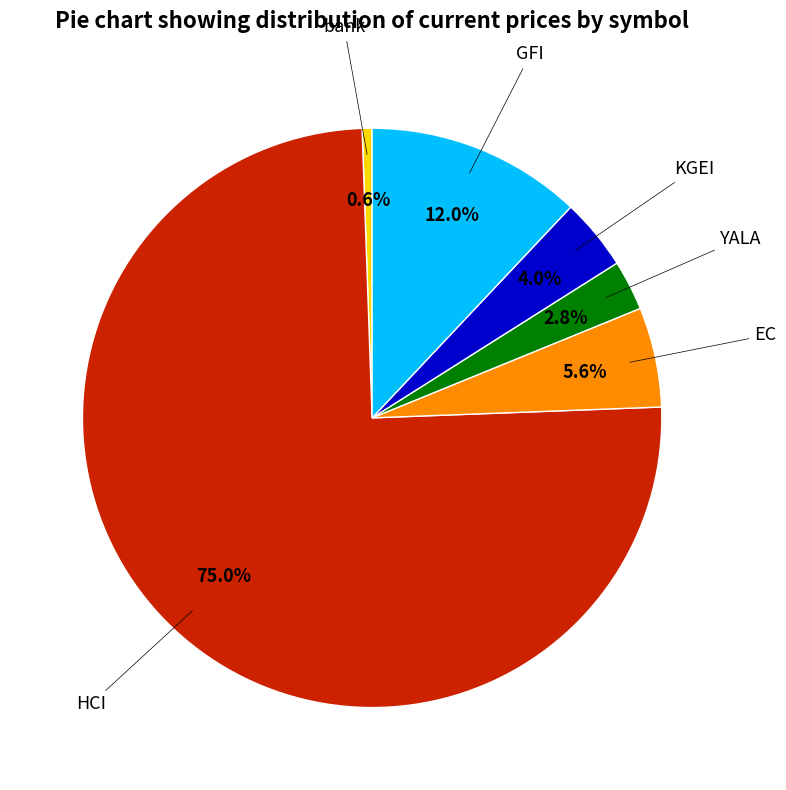

Rank the categories by value from highest to lowest.

HCI, GFI, EC, KGEI, YALA, bank